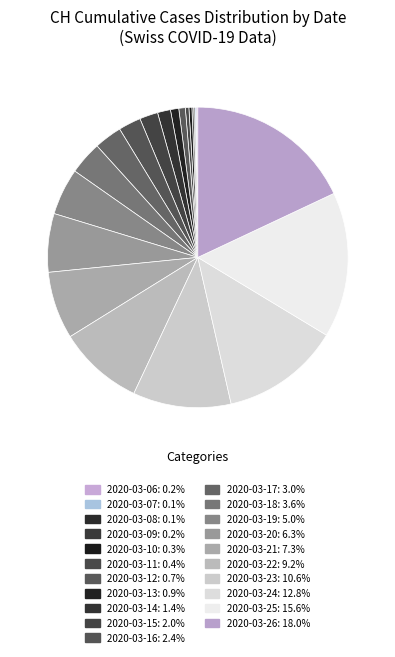

What is the change in value from 2020-03-13 to 2020-03-23?

+152